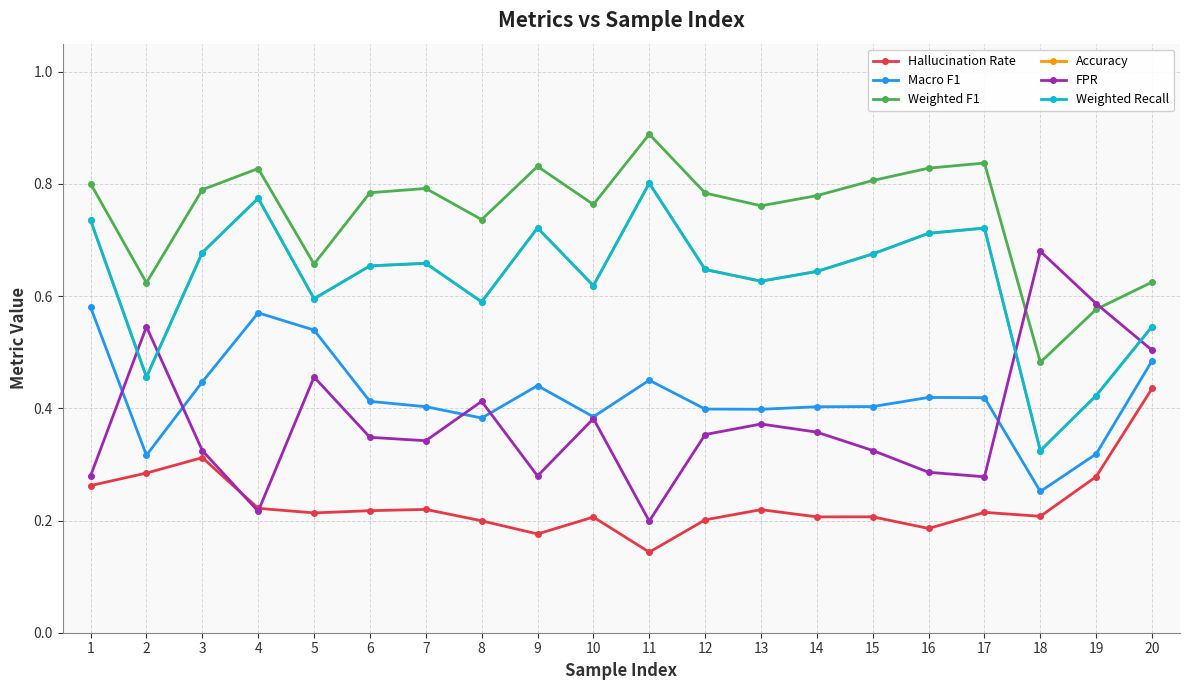

Reading left to right, what are all the values shown in this chart?

Hallucination Rate: 1=0.3	2=0.3	3=0.3	4=0.2	5=0.2	6=0.2	7=0.2	8=0.2	9=0.2	10=0.2	11=0.1	12=0.2	13=0.2	14=0.2	15=0.2	16=0.2	17=0.2	18=0.2	19=0.3	20=0.4
Macro F1: 1=0.6	2=0.3	3=0.4	4=0.6	5=0.5	6=0.4	7=0.4	8=0.4	9=0.4	10=0.4	11=0.5	12=0.4	13=0.4	14=0.4	15=0.4	16=0.4	17=0.4	18=0.3	19=0.3	20=0.5
Weighted F1: 1=0.8	2=0.6	3=0.8	4=0.8	5=0.7	6=0.8	7=0.8	8=0.7	9=0.8	10=0.8	11=0.9	12=0.8	13=0.8	14=0.8	15=0.8	16=0.8	17=0.8	18=0.5	19=0.6	20=0.6
Accuracy: 1=0.7	2=0.5	3=0.7	4=0.8	5=0.6	6=0.7	7=0.7	8=0.6	9=0.7	10=0.6	11=0.8	12=0.6	13=0.6	14=0.6	15=0.7	16=0.7	17=0.7	18=0.3	19=0.4	20=0.5
FPR: 1=0.3	2=0.5	3=0.3	4=0.2	5=0.5	6=0.3	7=0.3	8=0.4	9=0.3	10=0.4	11=0.2	12=0.4	13=0.4	14=0.4	15=0.3	16=0.3	17=0.3	18=0.7	19=0.6	20=0.5
Weighted Recall: 1=0.7	2=0.5	3=0.7	4=0.8	5=0.6	6=0.7	7=0.7	8=0.6	9=0.7	10=0.6	11=0.8	12=0.6	13=0.6	14=0.6	15=0.7	16=0.7	17=0.7	18=0.3	19=0.4	20=0.5